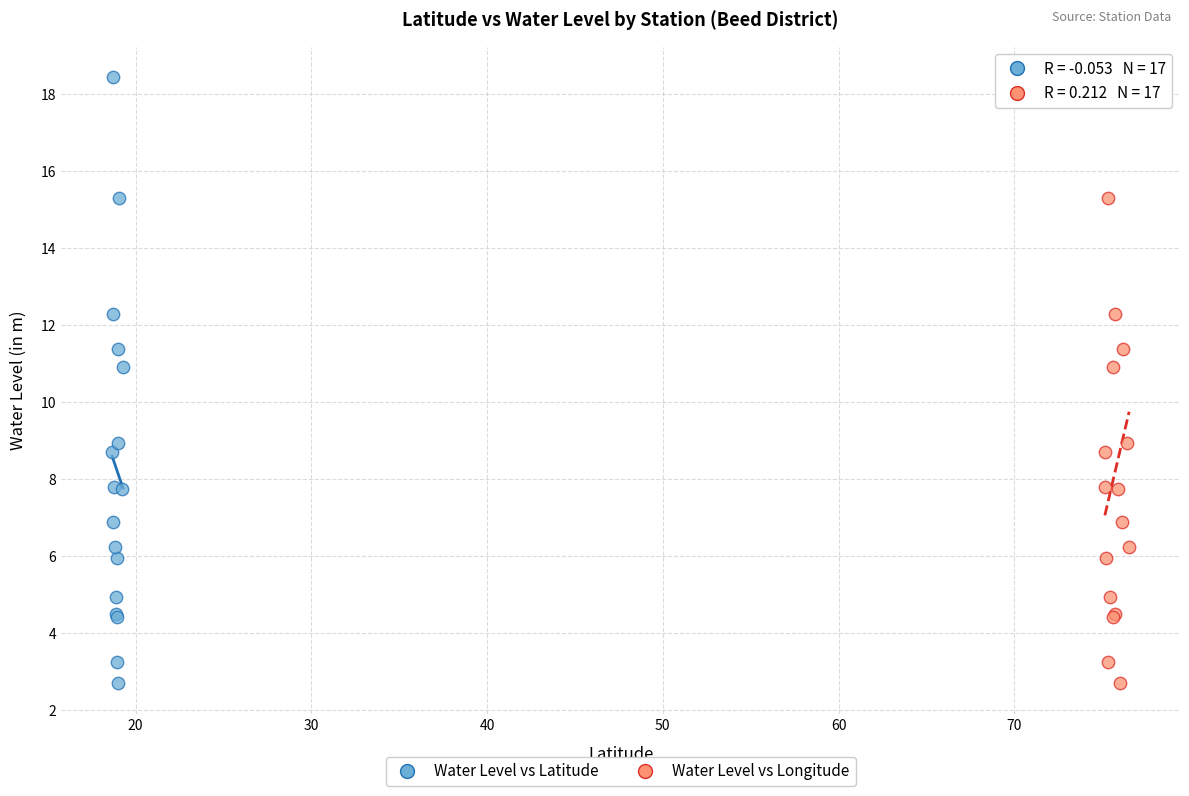

What are all the series names shown in the legend?

Water Level vs Latitude, Water Level vs Longitude